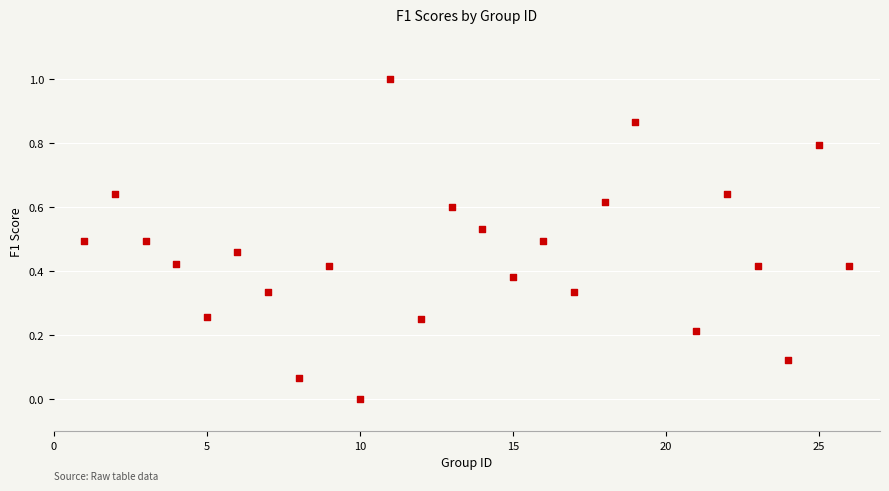

What is the range of X values (max minus min)?

25.0